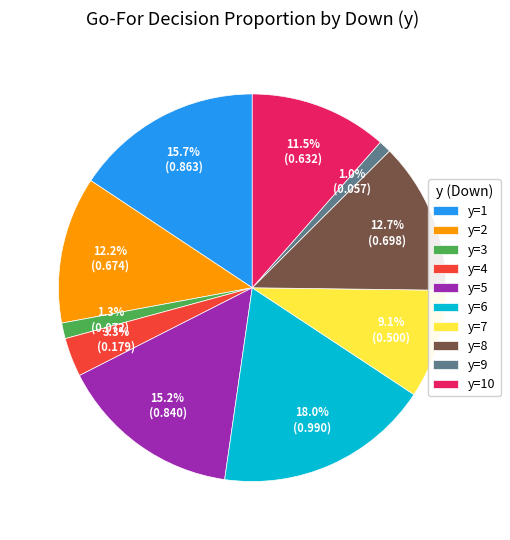

Which category has the biggest portion of the pie?

y=6